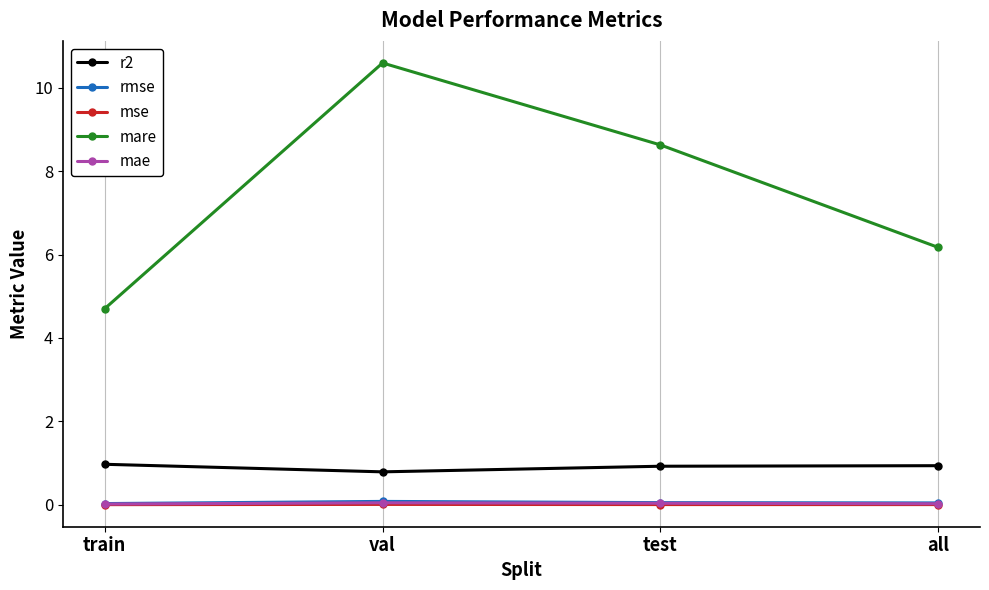

Where does the mare series first go above 8?

val